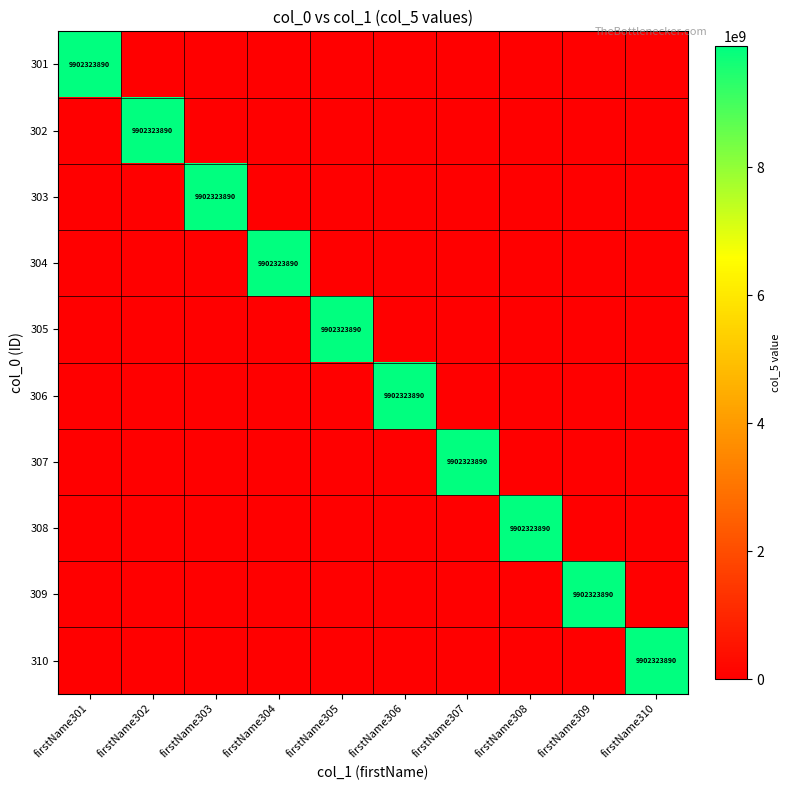

True or false: 310 has a value of 3961683407 at firstName310.

False